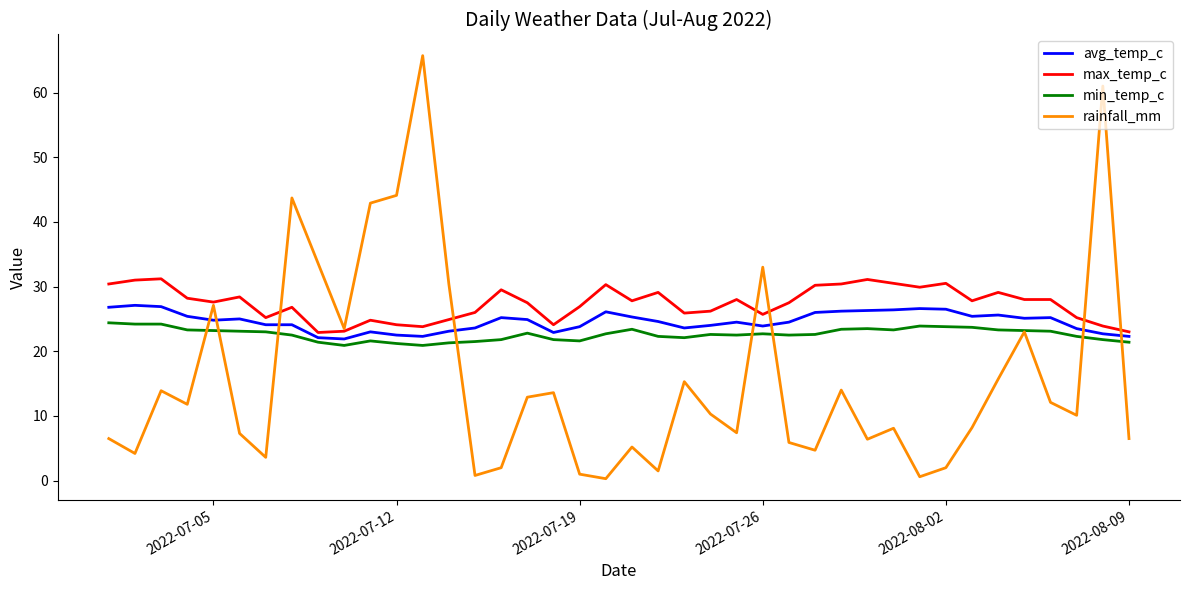

True or false: max_temp_c has more than 2 points higher than both neighbors.

True